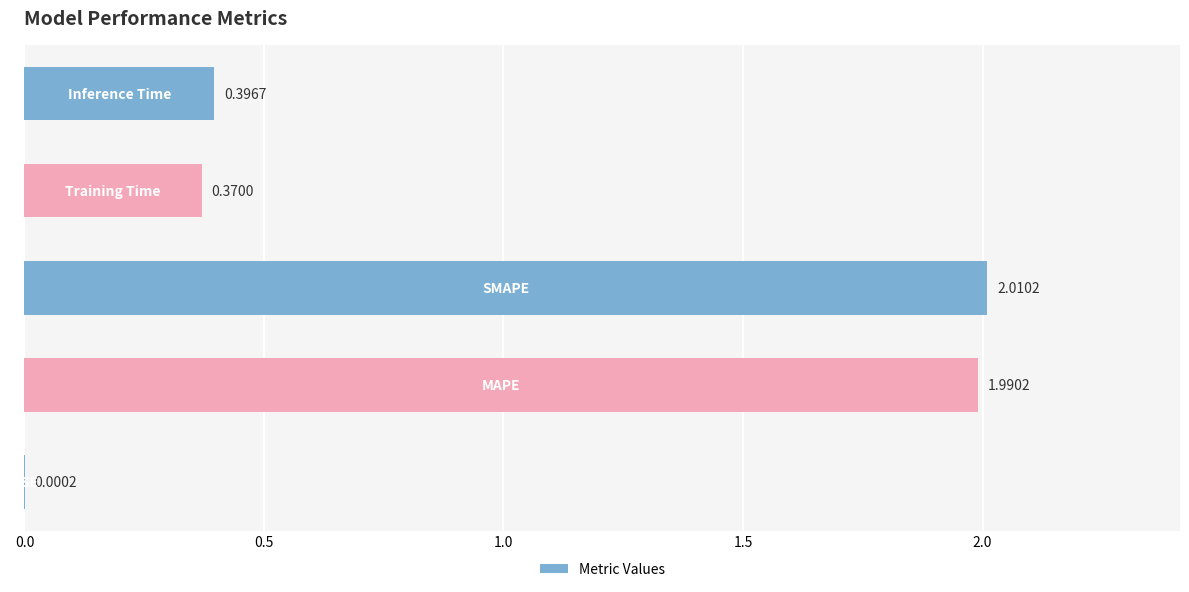

Are the bars horizontal?

Yes